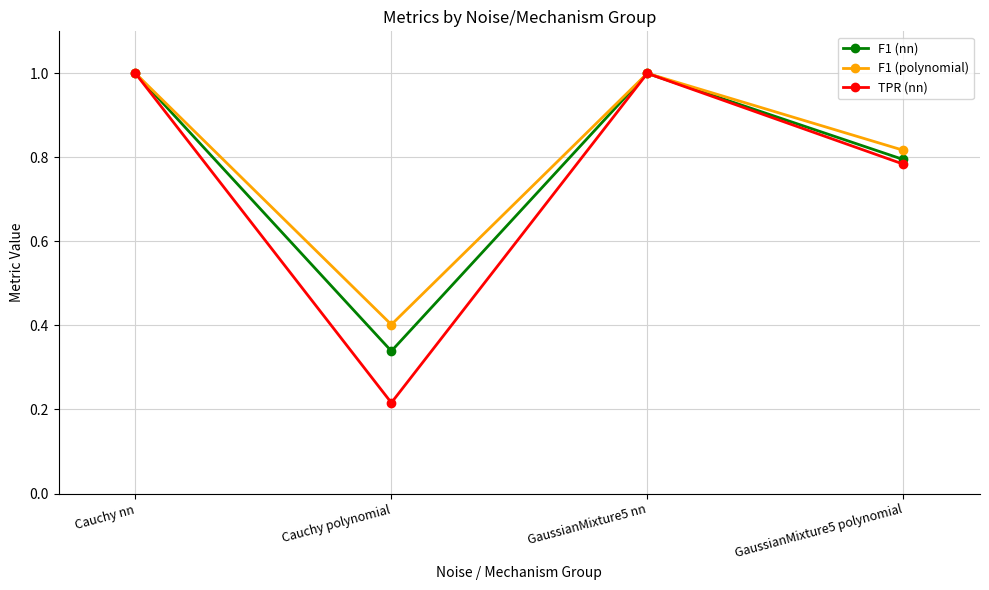

In F1 (nn), how many points are higher than both neighbors (excluding endpoints)?

1